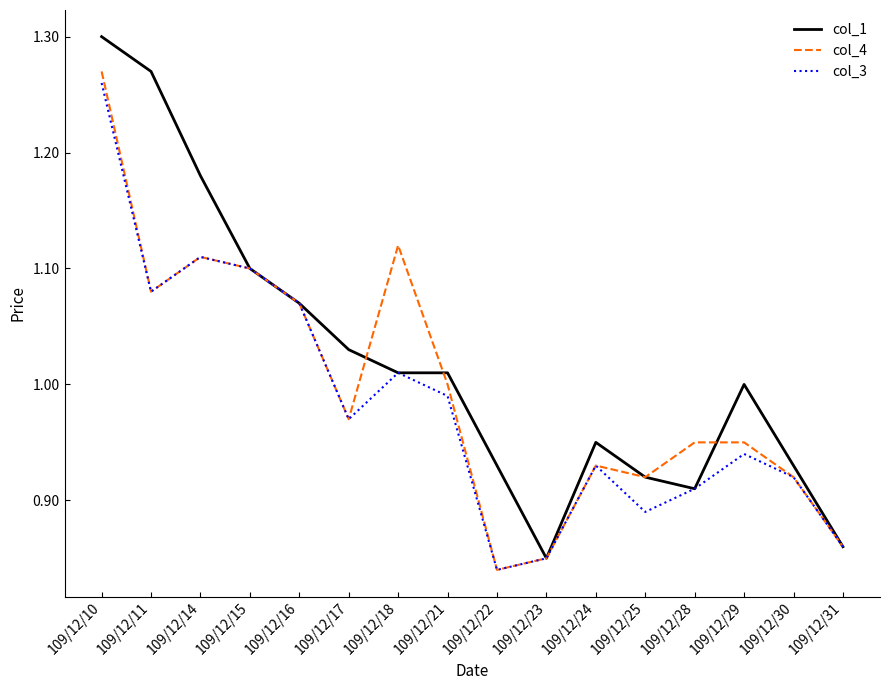

Which series changed the most between 109/12/29 and 109/12/30?

col_1